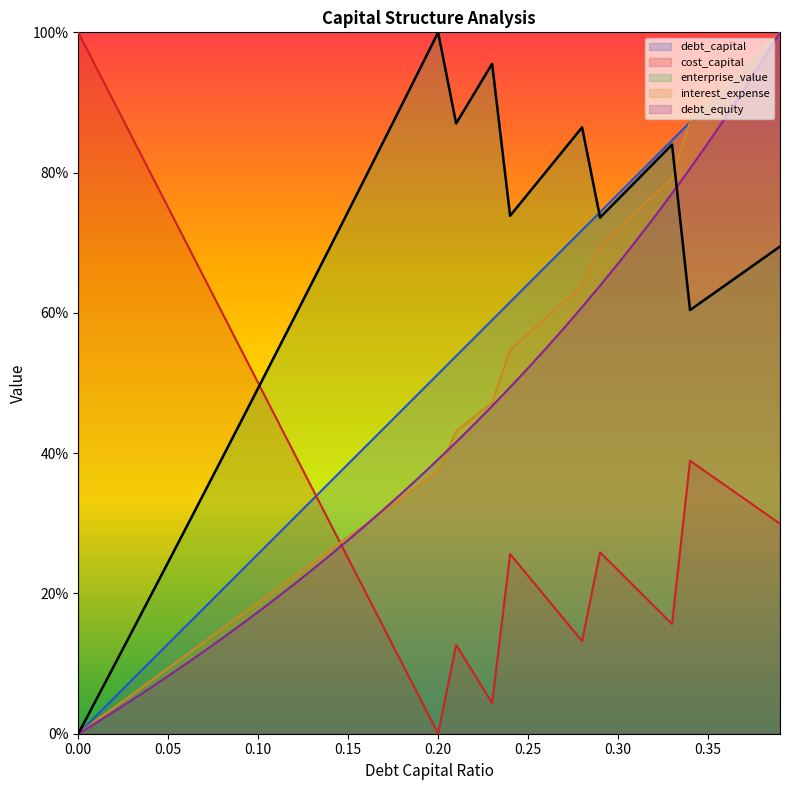

What is the difference between the highest and lowest values at 0.19?

0.9